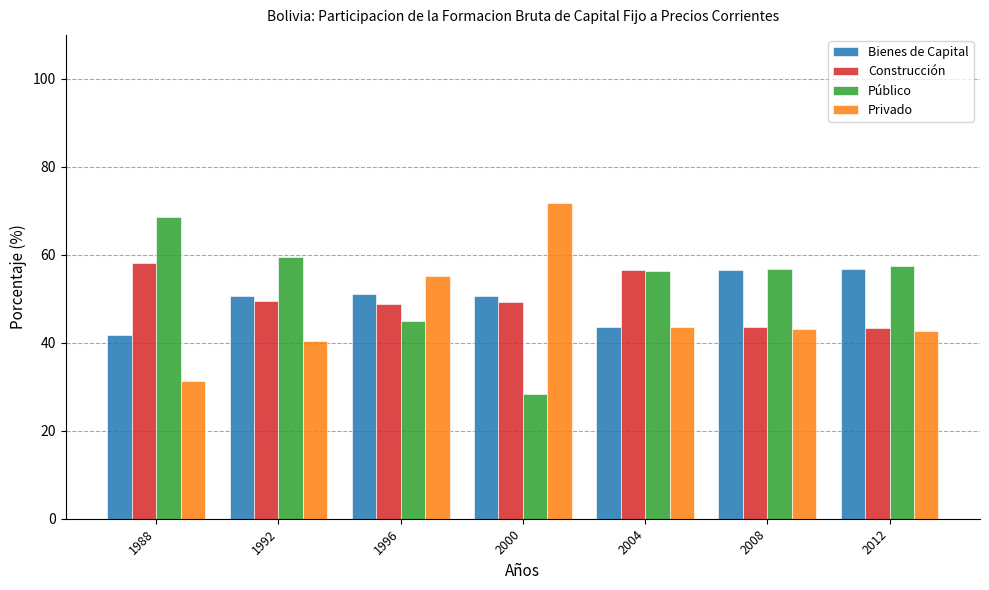

How many values in the Bienes de Capital series are below 50?

2